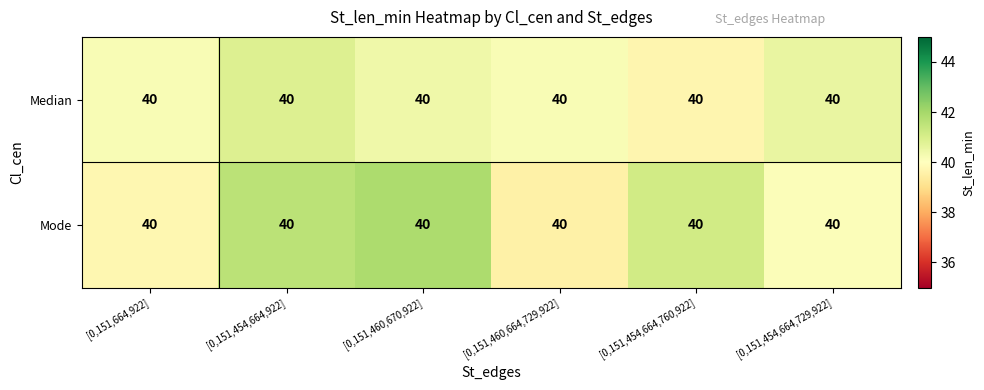

Which category has the highest value in the Mode series?

[0,151,460,670,922]